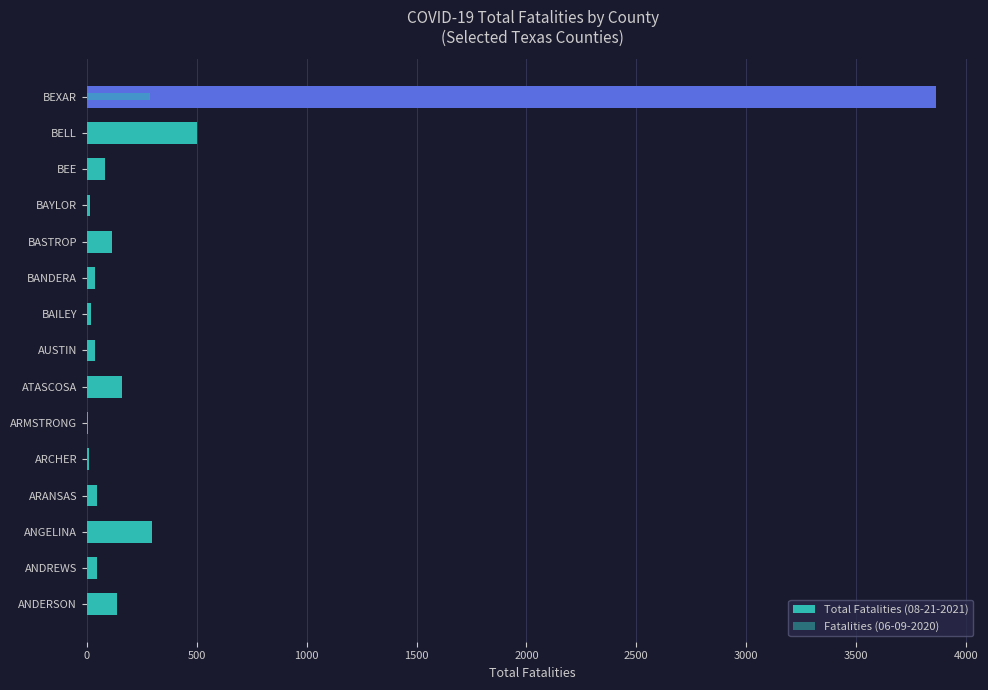

How many groups of bars are there?

15